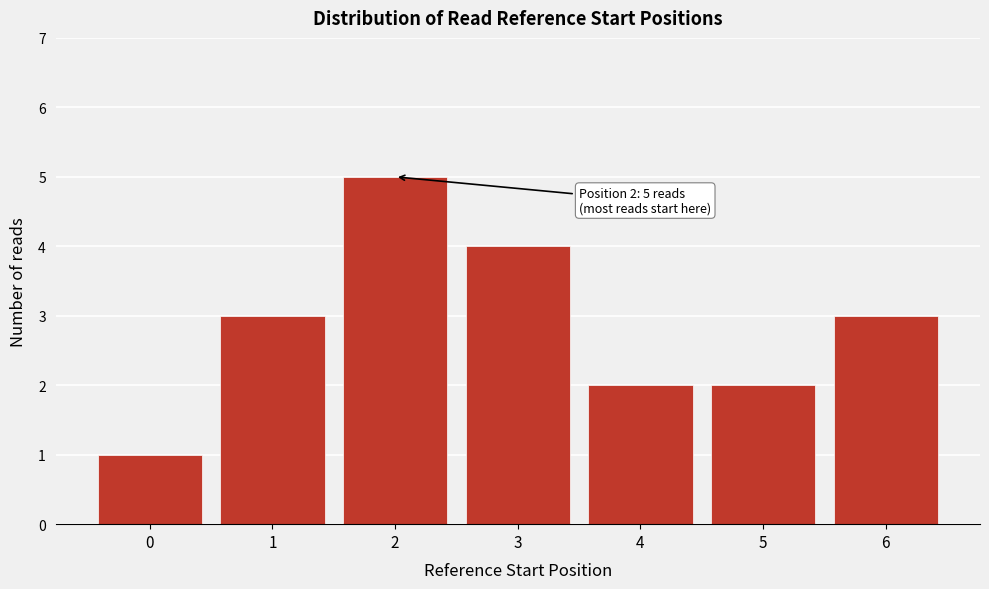

Reading left to right, what are all the values shown in this chart?

1	3	5	4	2	2	3